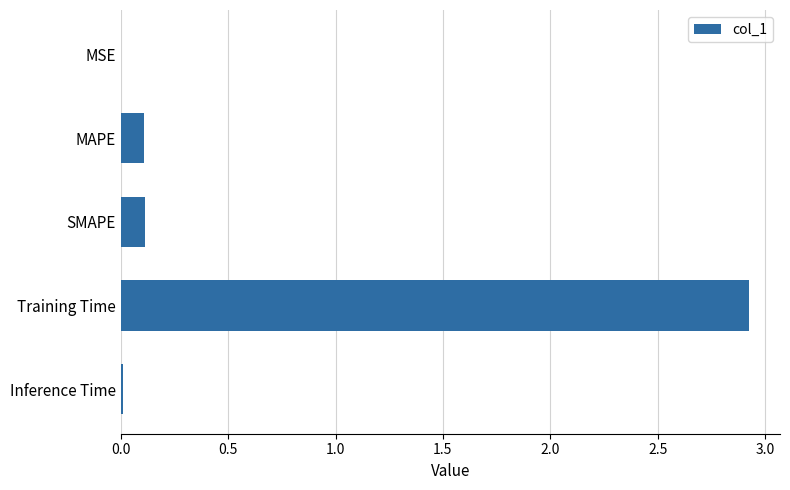

At which category does the chart reach its peak across all series?

Training Time